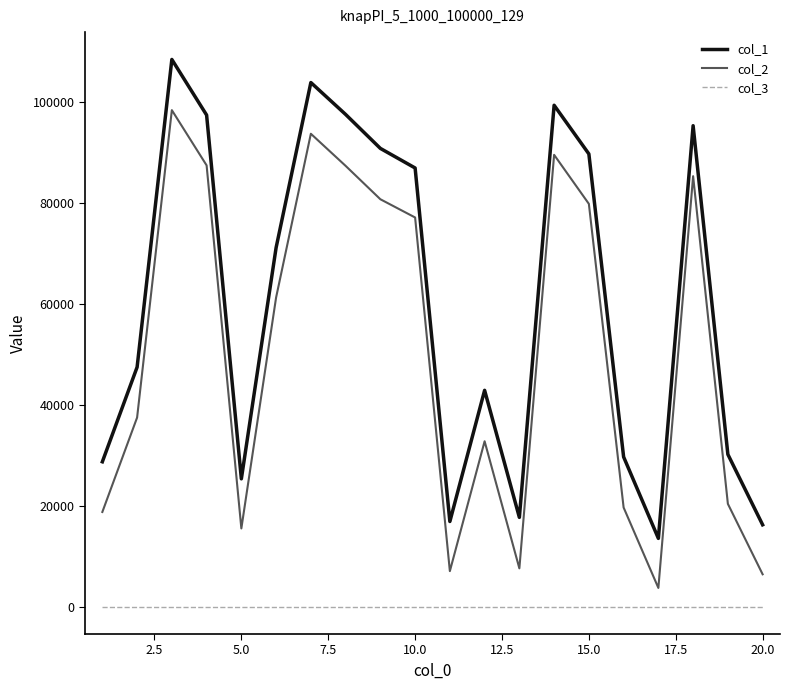

What is the greatest value displayed?

108467